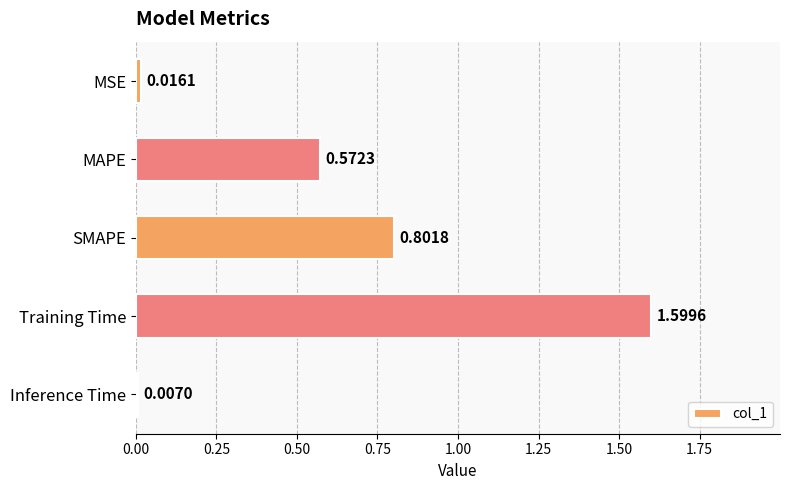

What is the sum of all values?

3.0